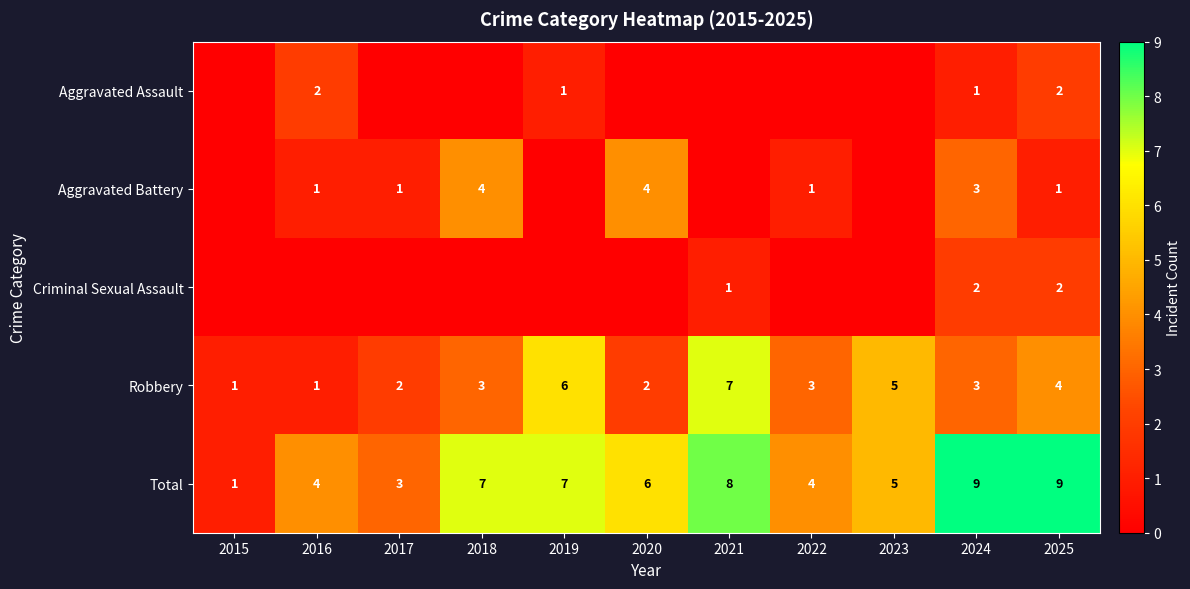

What value does the Total series have at 2016?

4